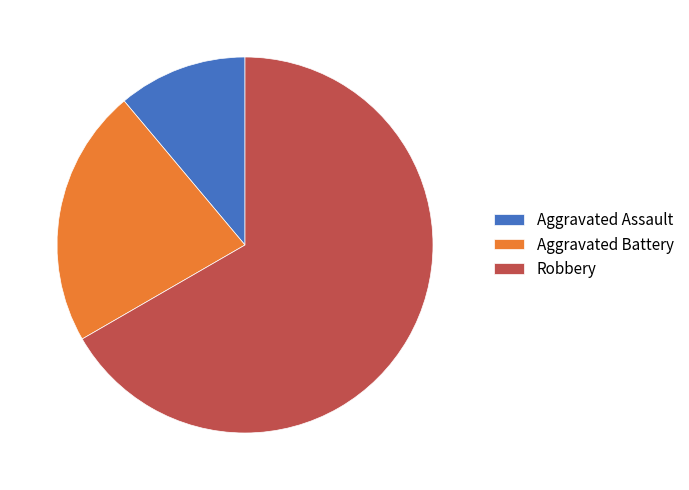

What is the smallest slice in the pie chart?

Aggravated Assault